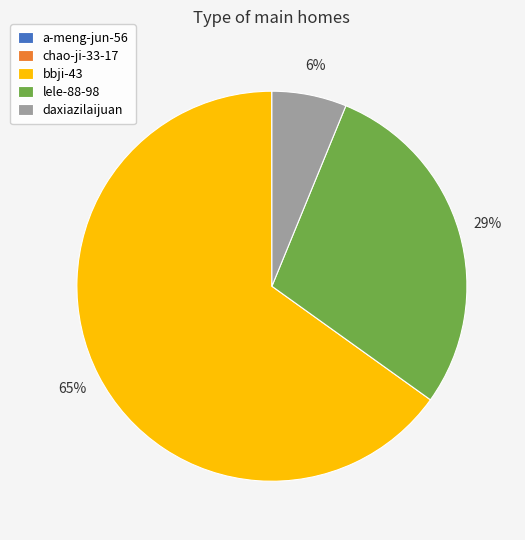

Which category has the biggest portion of the pie?

bbji-43